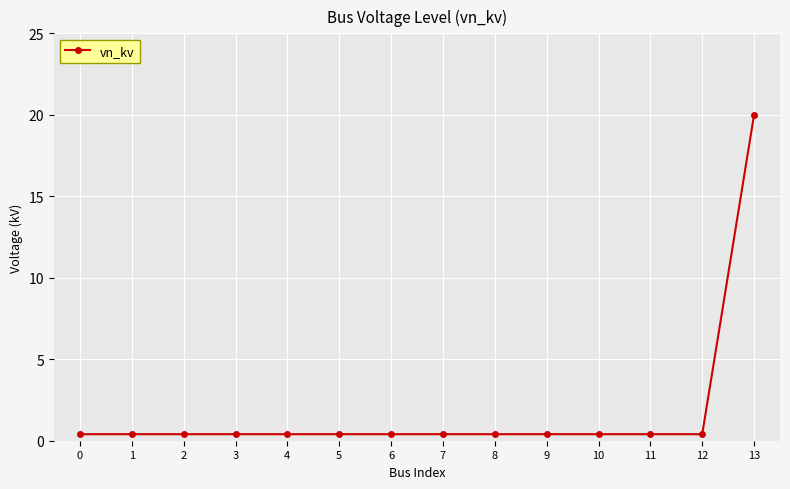

What is the difference between the maximum and minimum values?

19.6